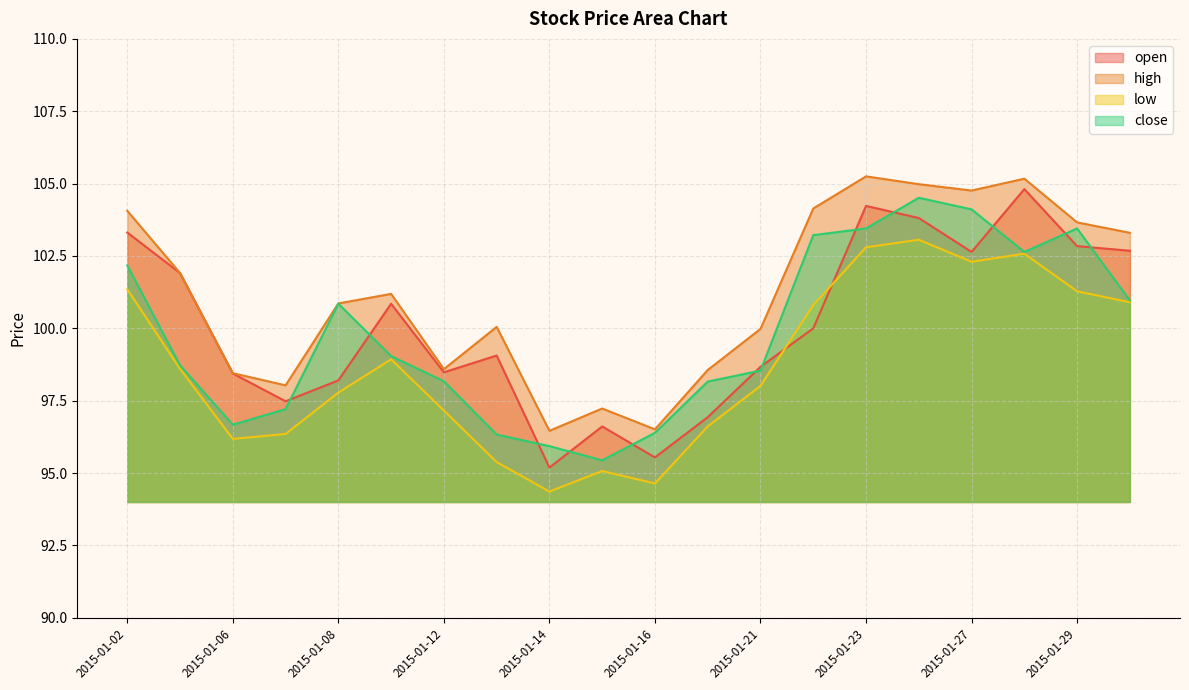

Where does the high series first go above 101?

2015-01-02